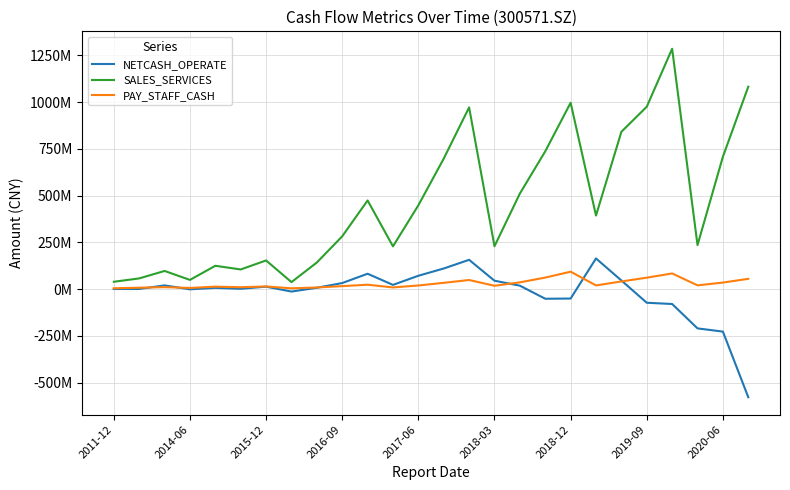

At which label is SALES_SERVICES closest to 661724277?

13